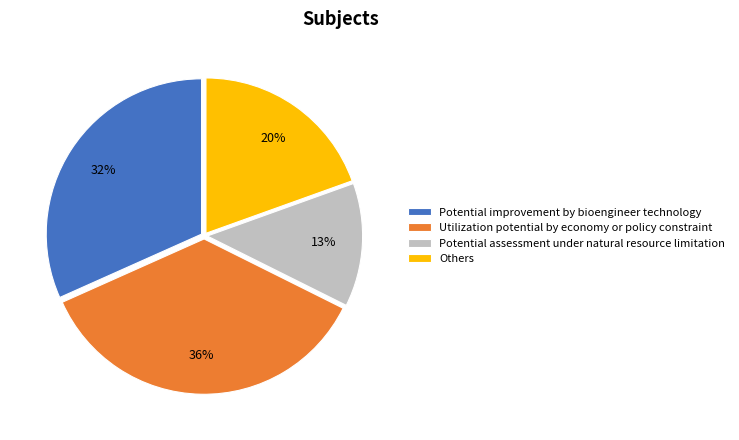

To the nearest percent, what is the difference between the largest and smallest slice percentages?

23%